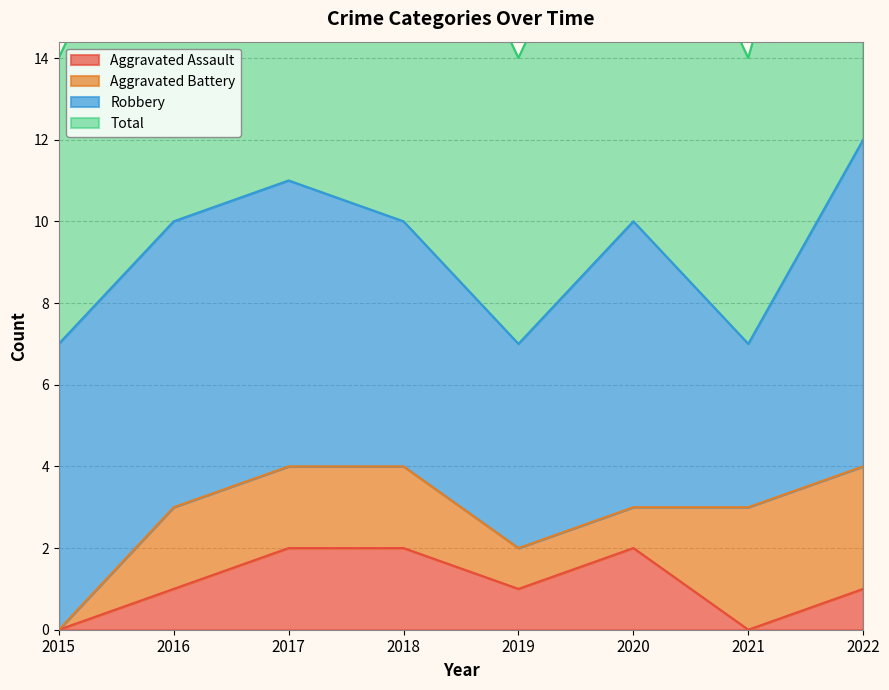

Read the Aggravated Assault value at 2016.

1